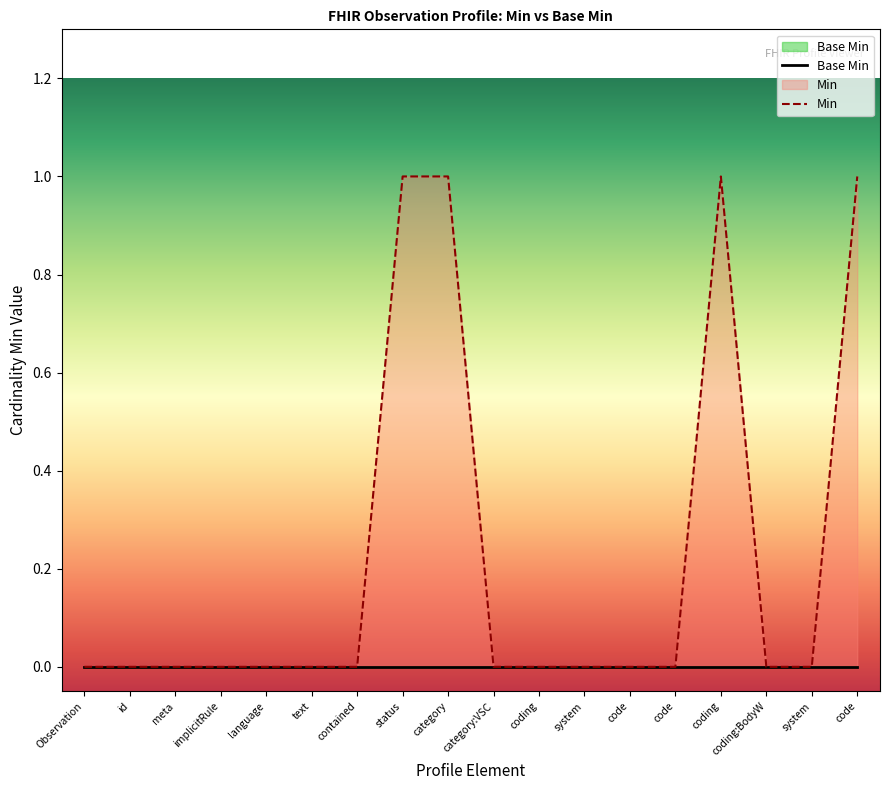

What is the label of the 5th point from the left?

language